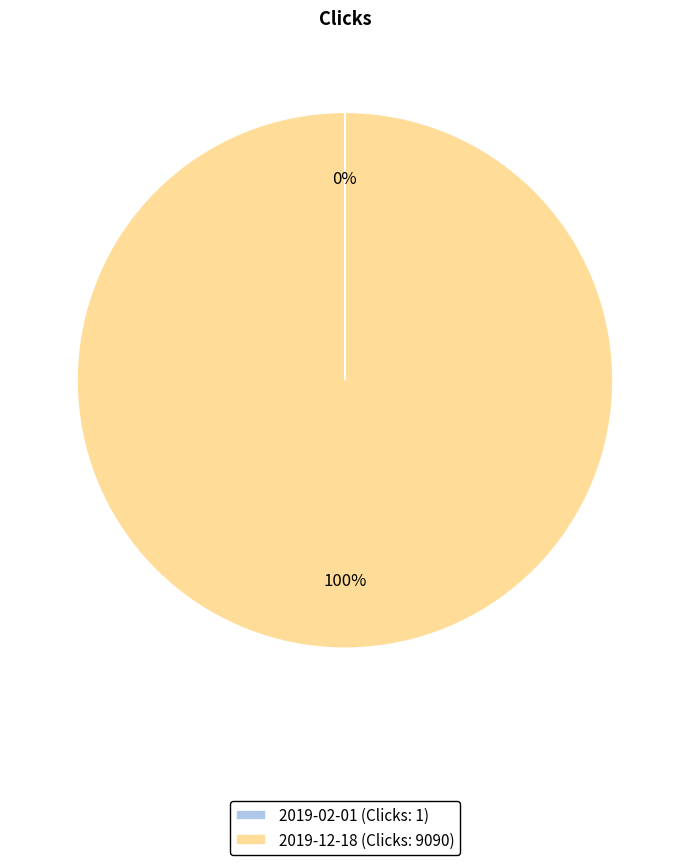

Which slice represents more than half of the pie?

2019-12-18 (Clicks: 9090)